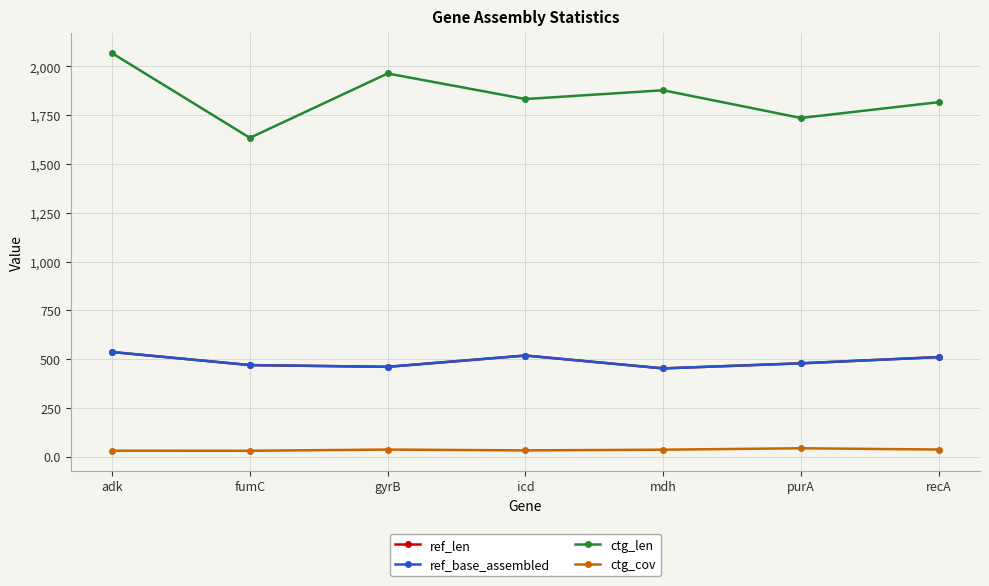

What is the difference between the second highest and second lowest values in the ctg_cov series?

5.9